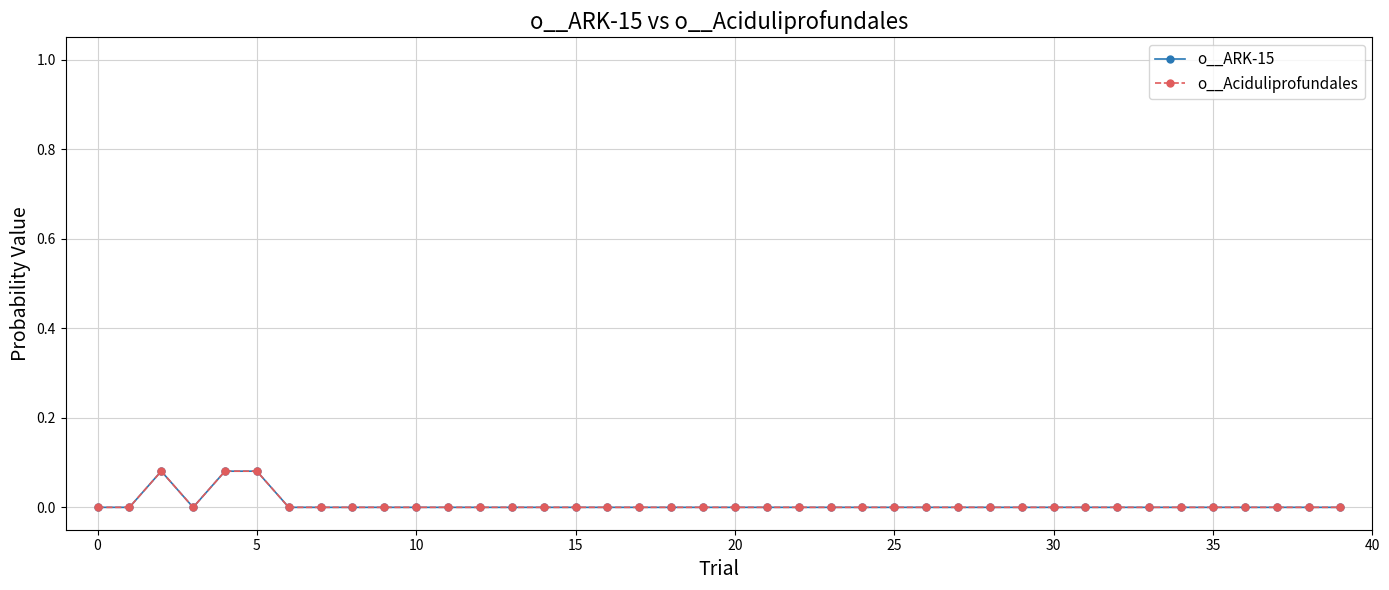

Does the chart have visible grid lines?

Yes